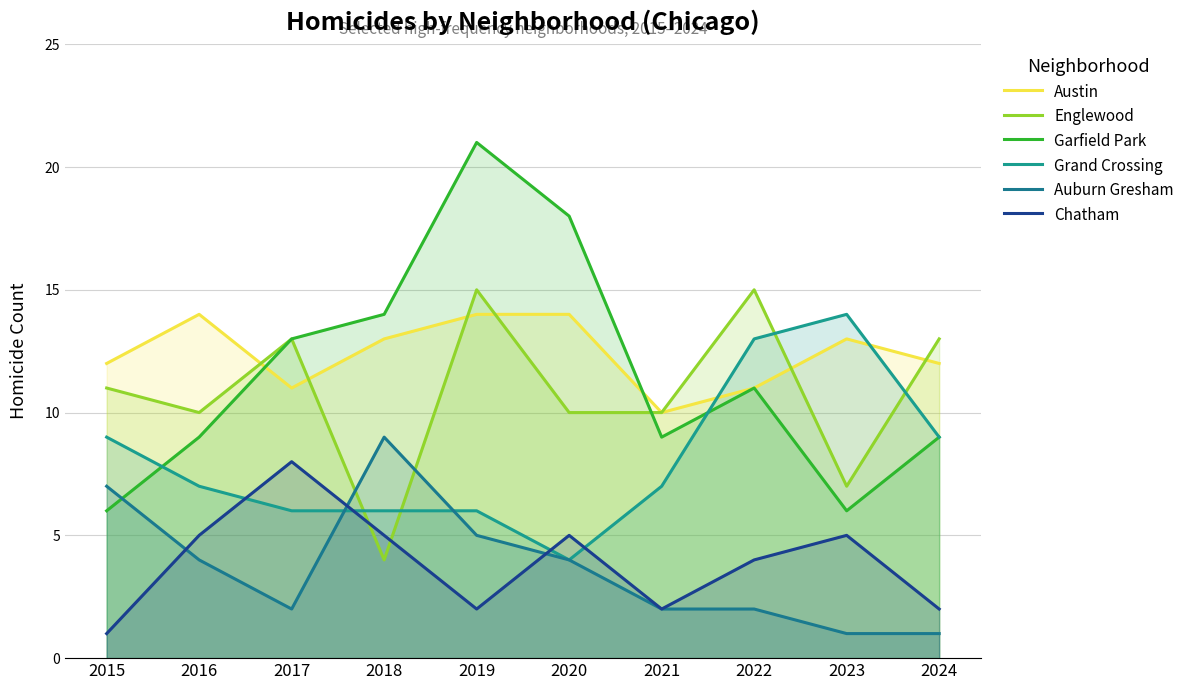

What are all the series names shown in the legend?

Austin, Englewood, Garfield Park, Grand Crossing, Auburn Gresham, Chatham